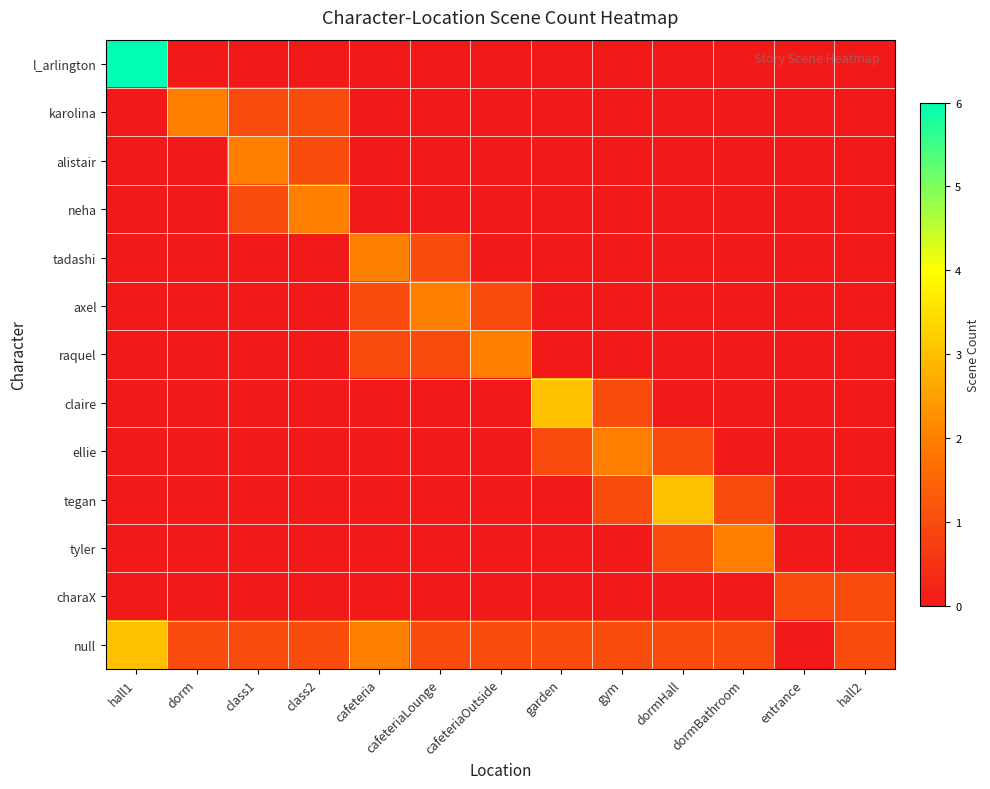

What is the total value across all series at hall1?

9